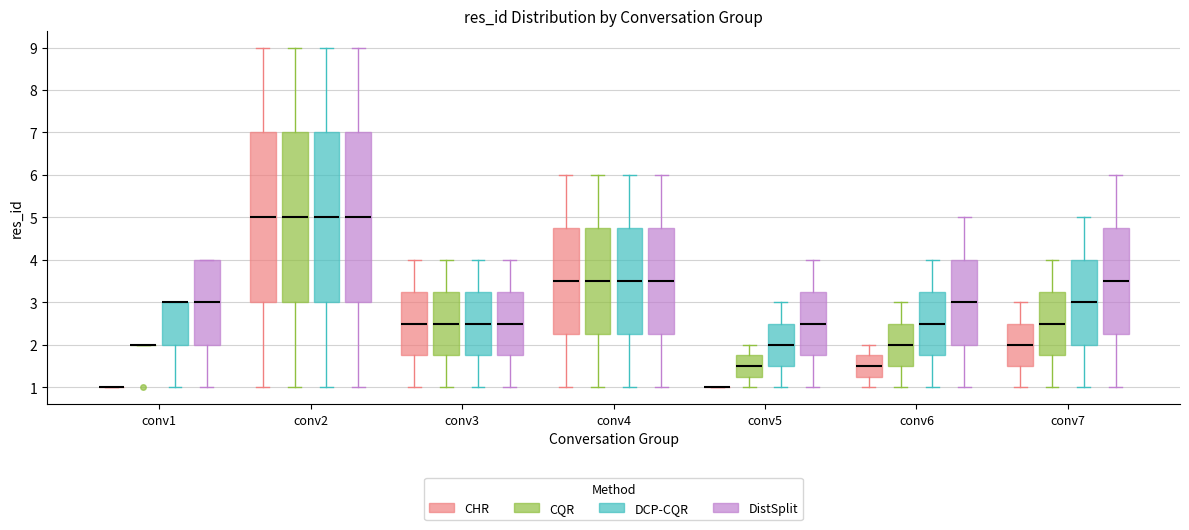

Where does the lower whisker of the box for conv1 (DCP-CQR) end on the y-axis? The values are not printed on the chart, so give them approximately, as read against the axis.

1.0